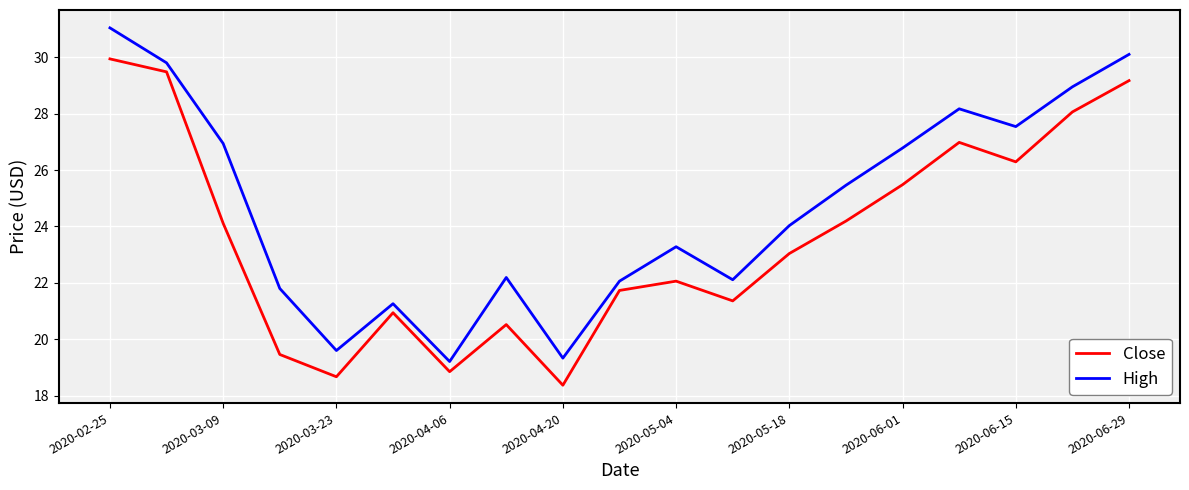

True or false: Close and High cross at least once.

False